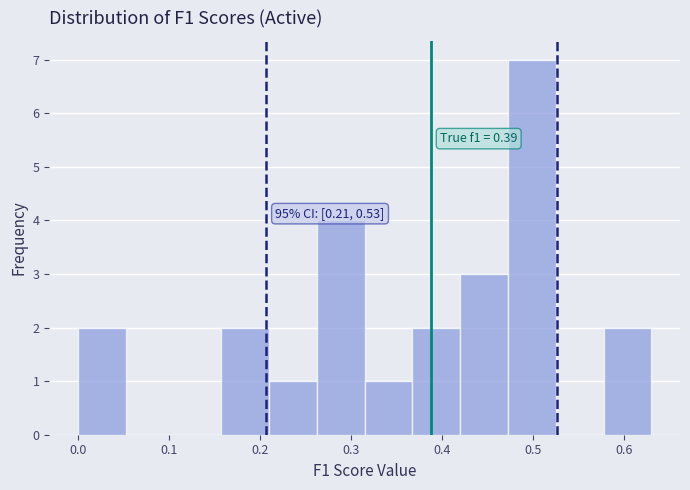

Over which range of the x-axis is the bar tallest?

0.47 to 0.53